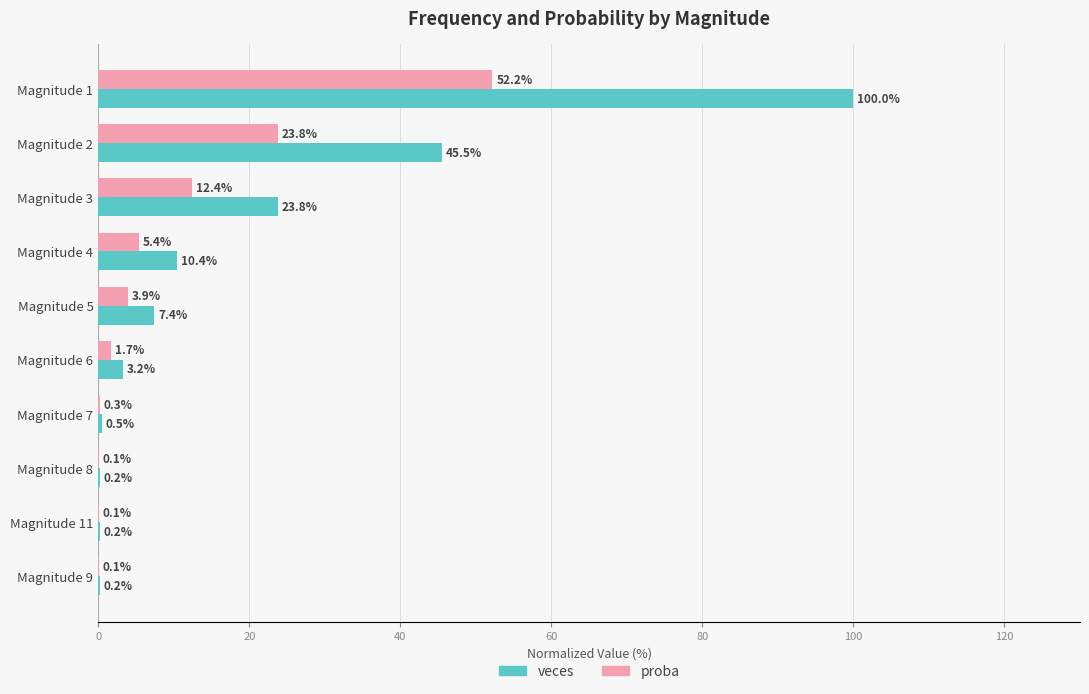

Is it true that veces equals 0.2 at Magnitude 8?

True